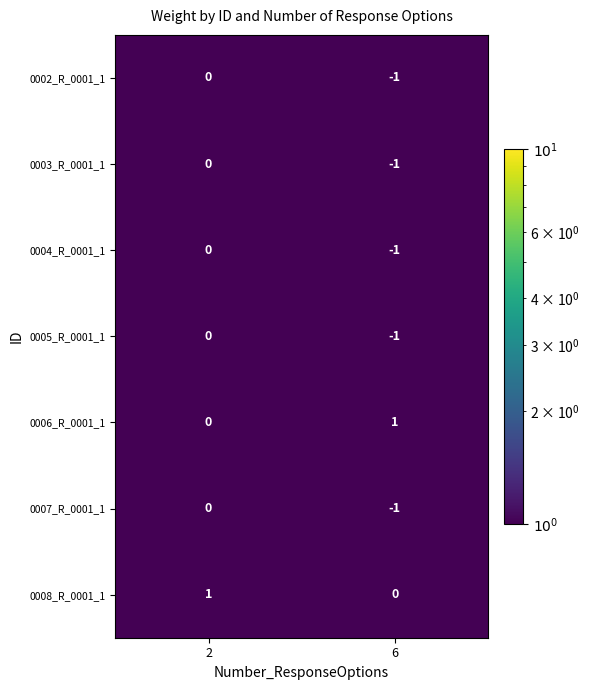

At which label is 0008_R_0001_1 closest to 0?

6